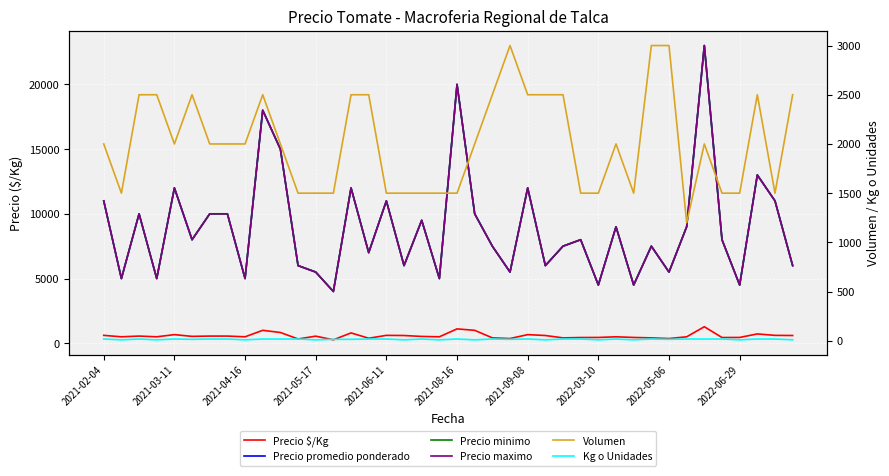

Which series changed the most between 16 and 18?

Precio promedio ponderado